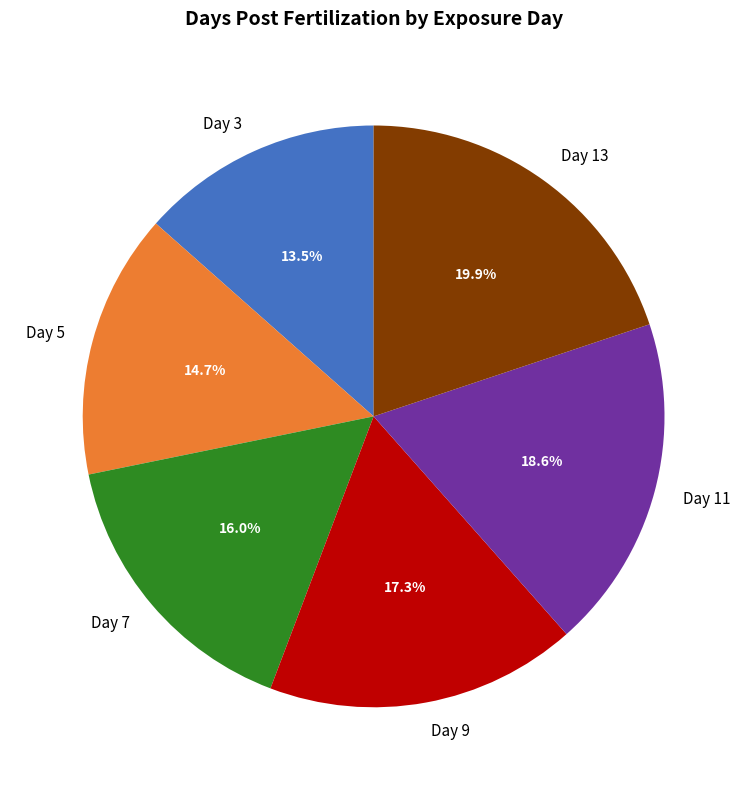

What percentage is the Day 5 slice, to the nearest percent?

15%